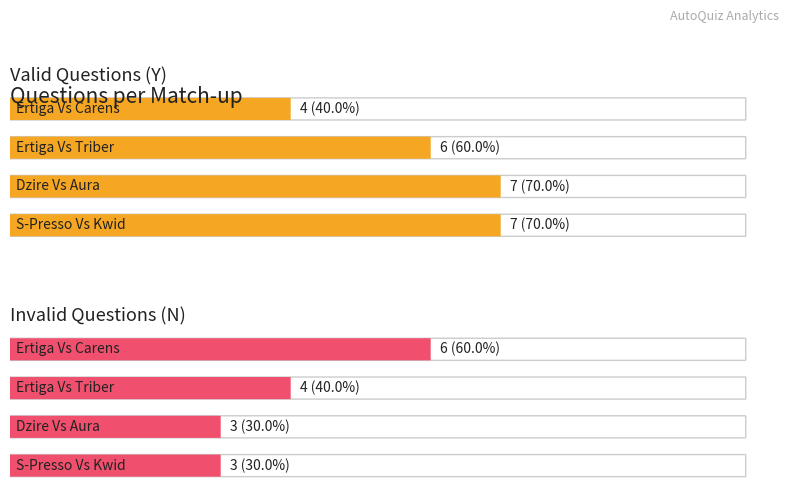

How many bars are there in total?

8